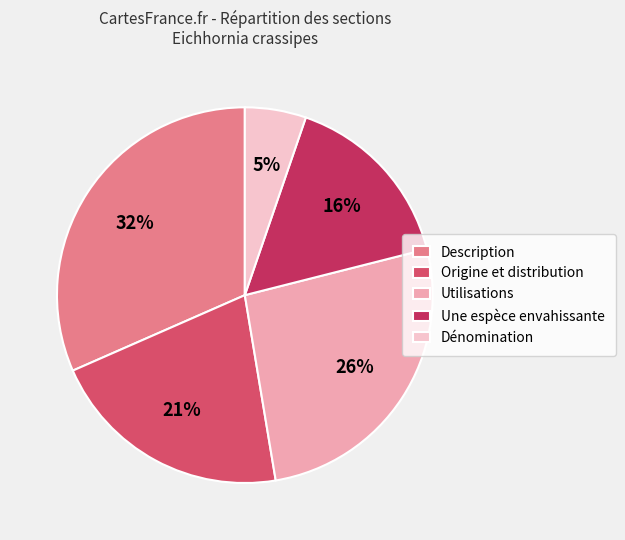

What is the smallest slice in the pie chart?

Dénomination